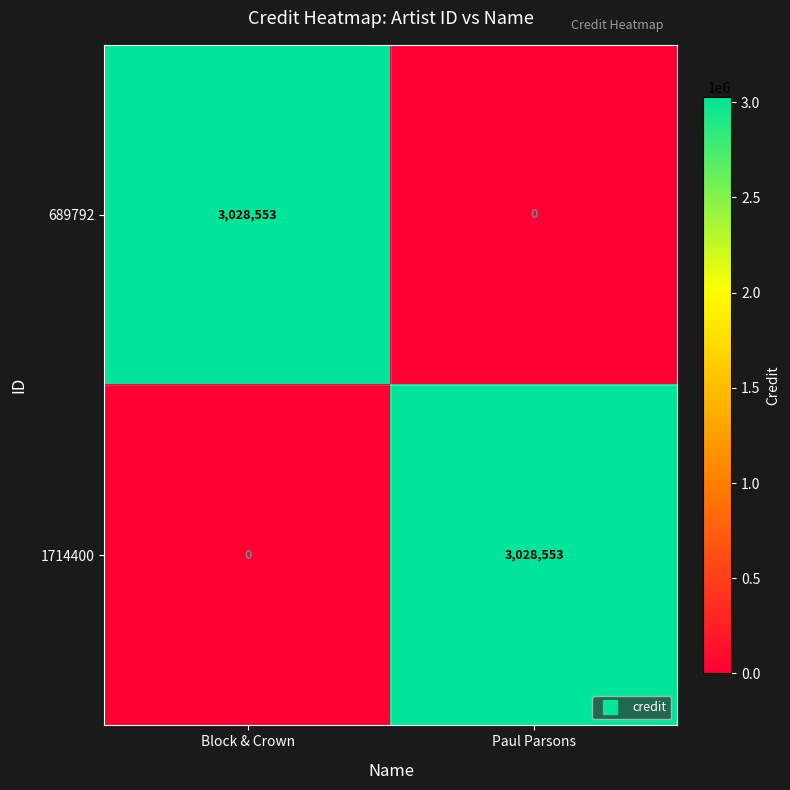

Reading left to right, what are all the values shown in this chart?

689792: Block & Crown=3028553	Paul Parsons=0
1714400: Block & Crown=0	Paul Parsons=3028553